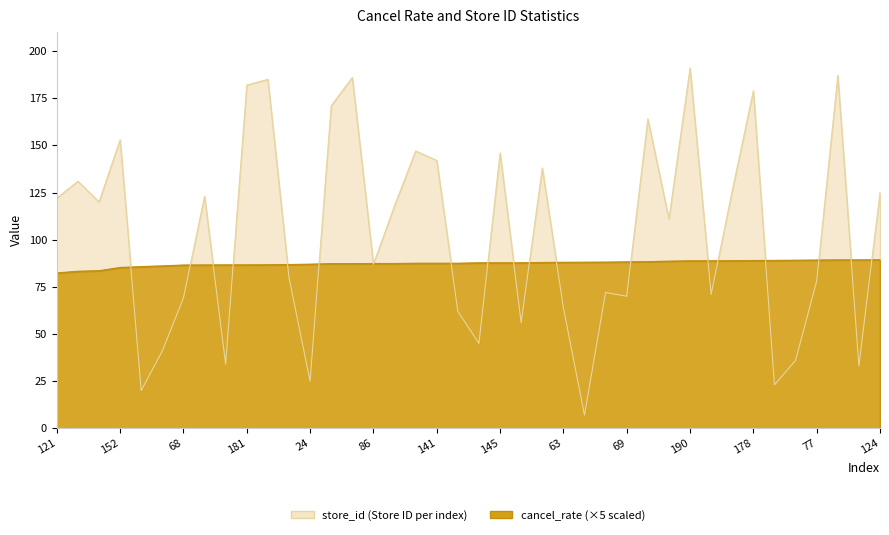

After their last crossing, which series has the higher values: cancel_rate or store_id?

store_id